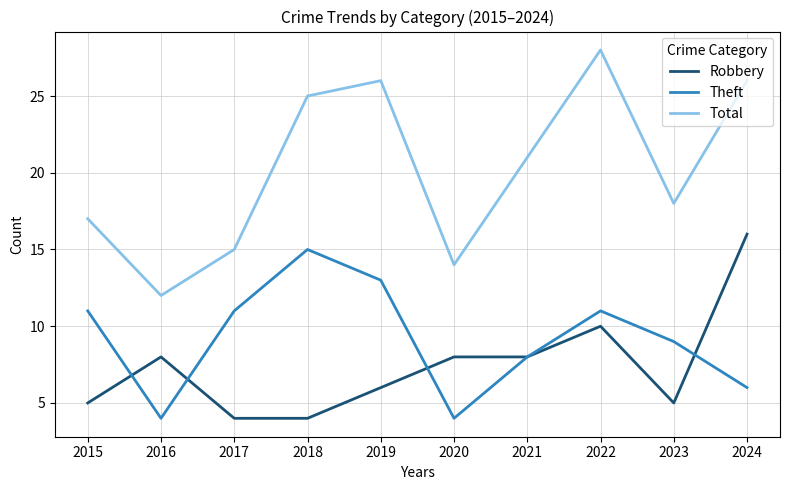

Count the number of data series in this chart.

3